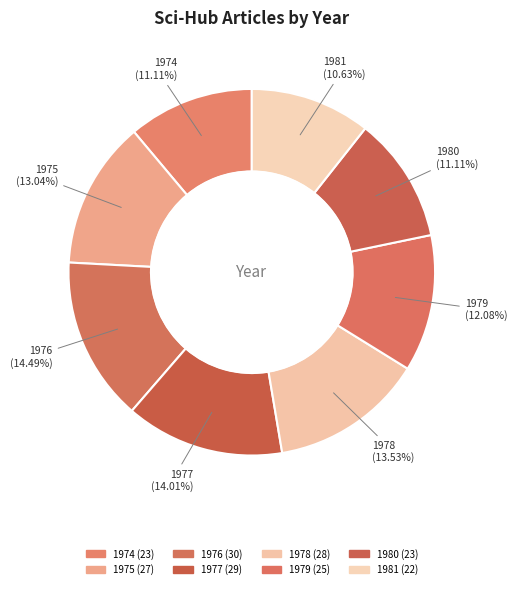

What is the total percentage of 1977 and 1980?

25.1%